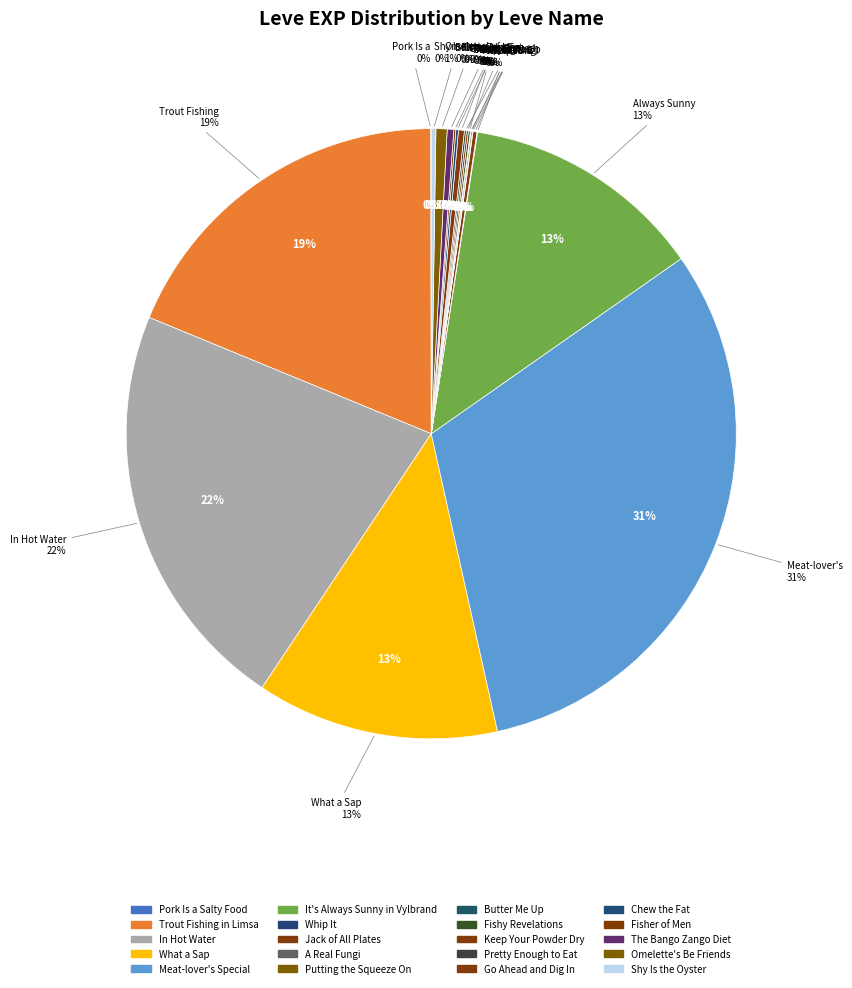

To the nearest percent, what is the average slice percentage?

5%